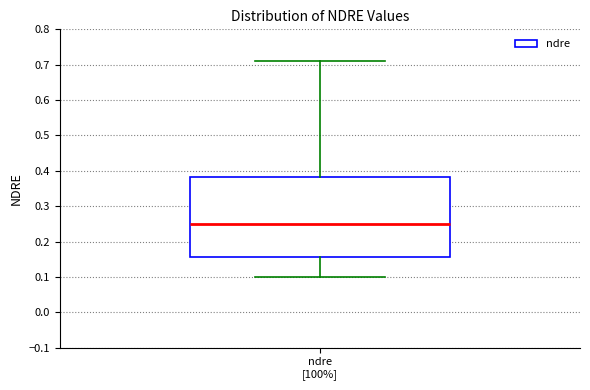

Read this box plot against the y-axis: the position of the median line, the range covered by the box, and the ends of both whiskers. The values are not printed on the chart, so give them approximately, as read against the axis.

median 0.25, box 0.16 to 0.38, whiskers 0.10 to 0.71